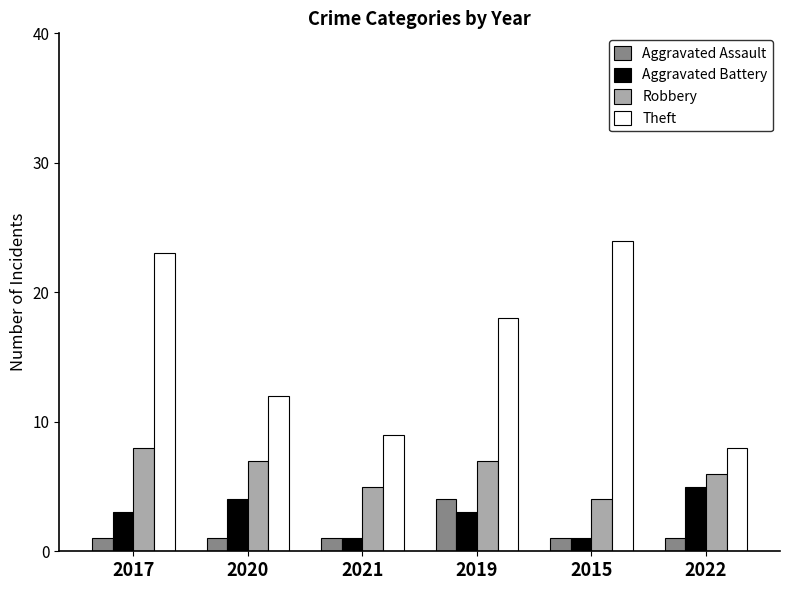

What are all the series names shown in the legend?

Aggravated Assault, Aggravated Battery, Robbery, Theft